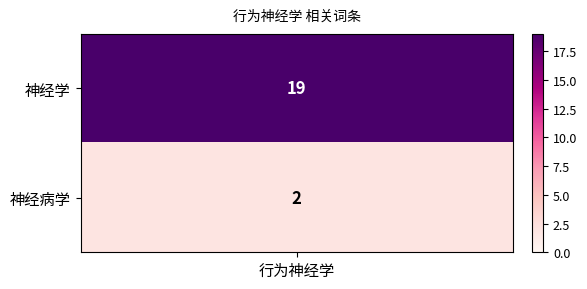

What is the difference between the values at 0 and 1?

17